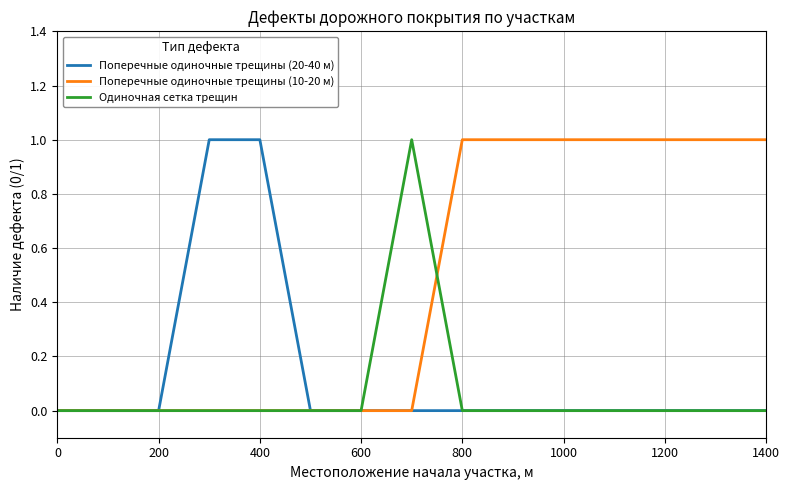

What is the sum of all Поперечные одиночные трещины (20-40 м) values?

2